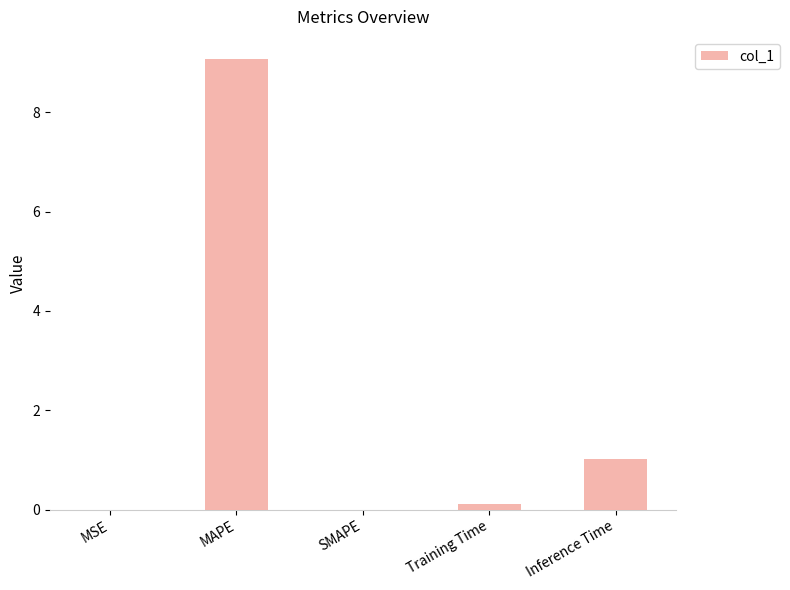

The value at MAPE is 14.9. True or false?

False